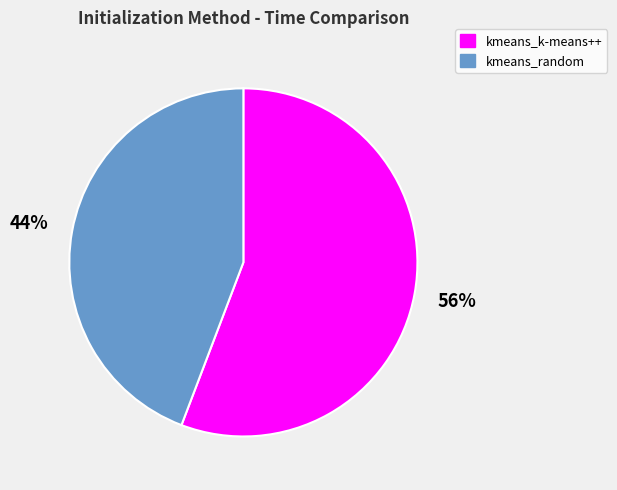

Which slice is the smallest?

kmeans_random